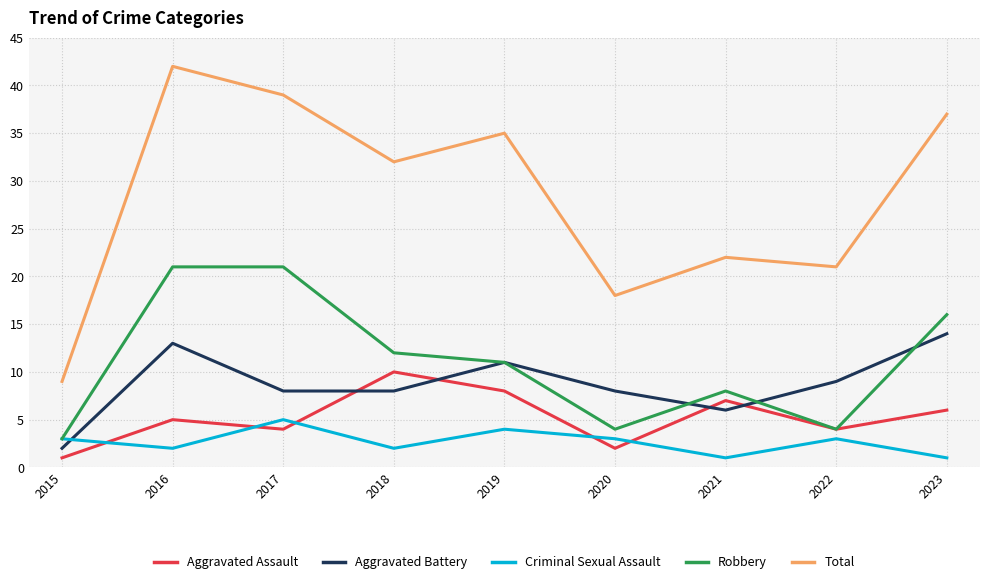

How many lines are shown in the chart?

5